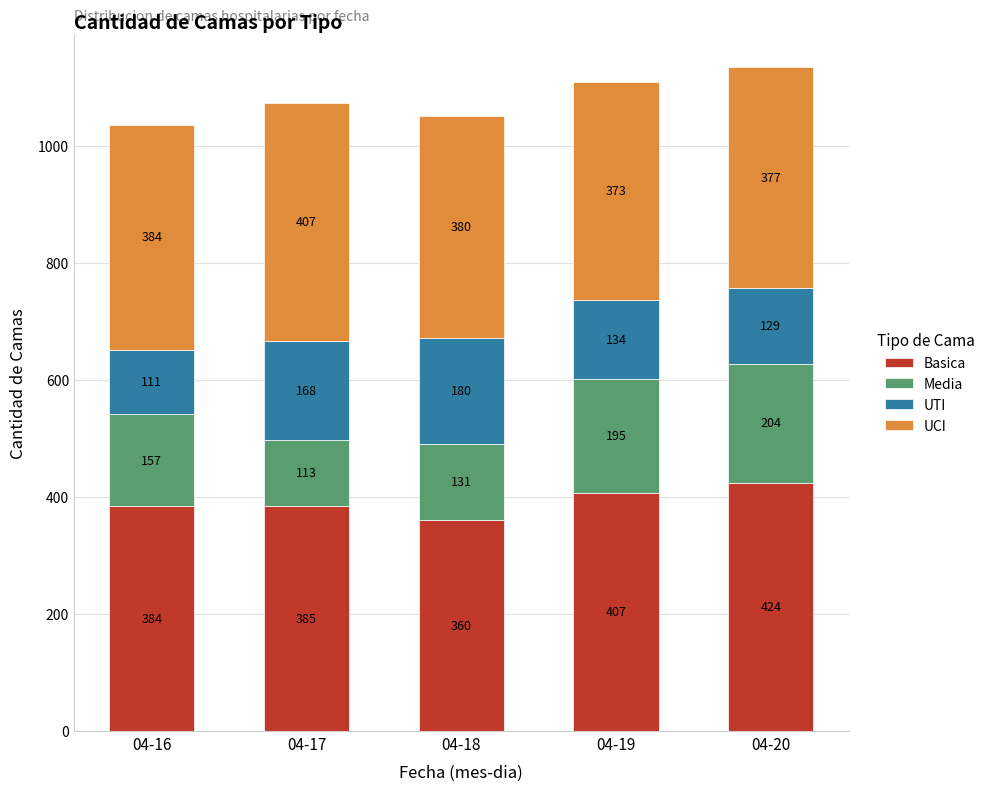

Does the chart contain stacked bars?

Yes